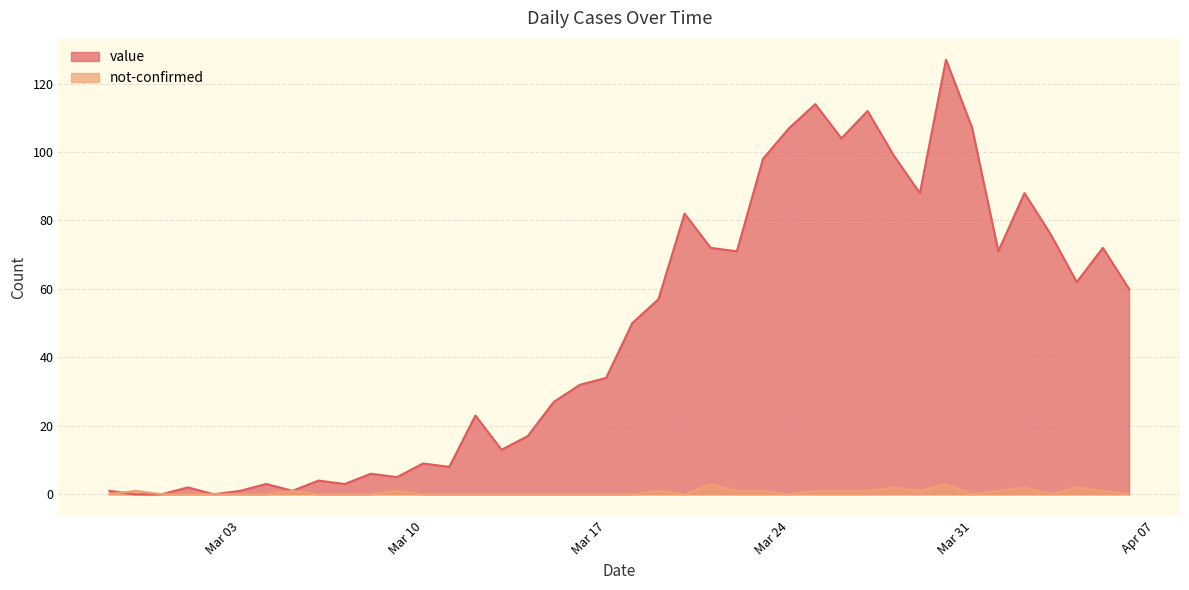

Which series has the largest total across all categories?

value